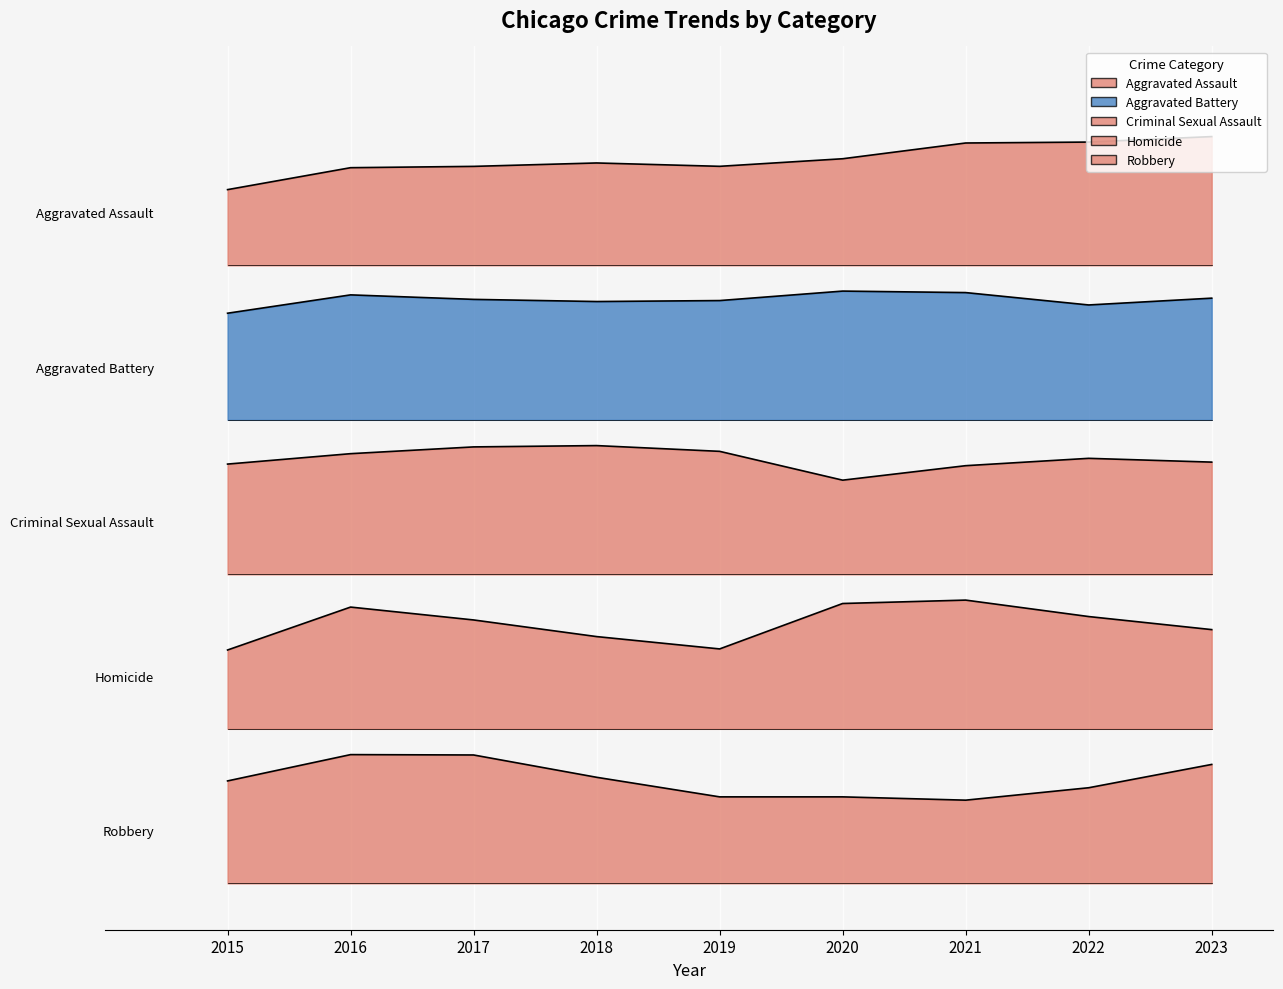

The Robbery series shows 10000.0 at 2016. True or false?

True